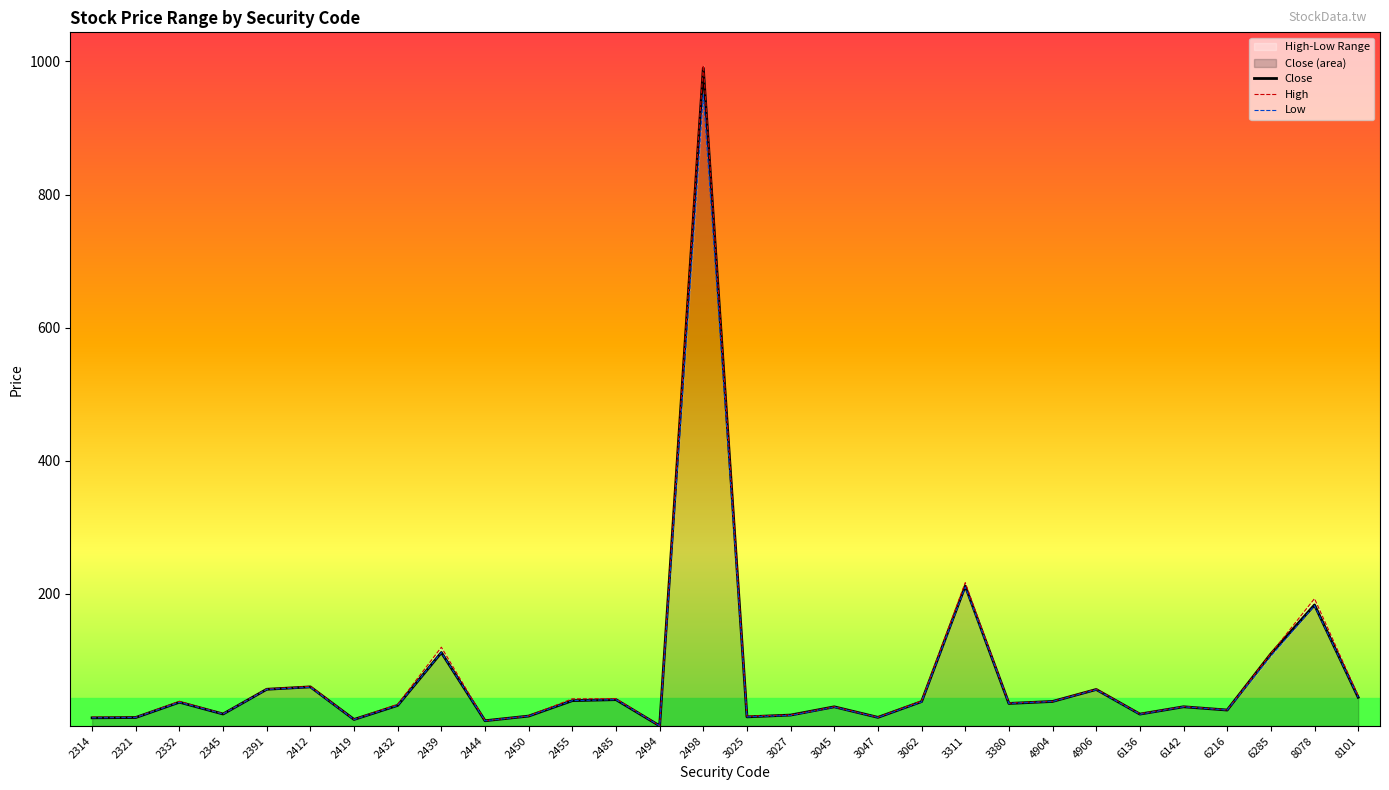

Where does the High series first go above 36?

2332